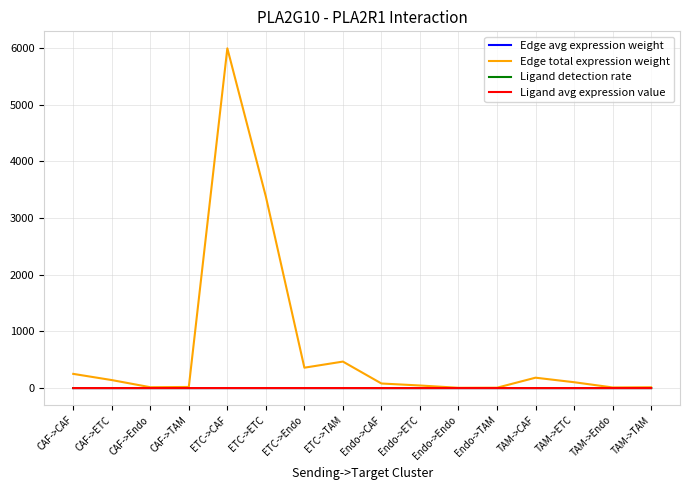

At how many categories does at least one series exceed 4150?

1